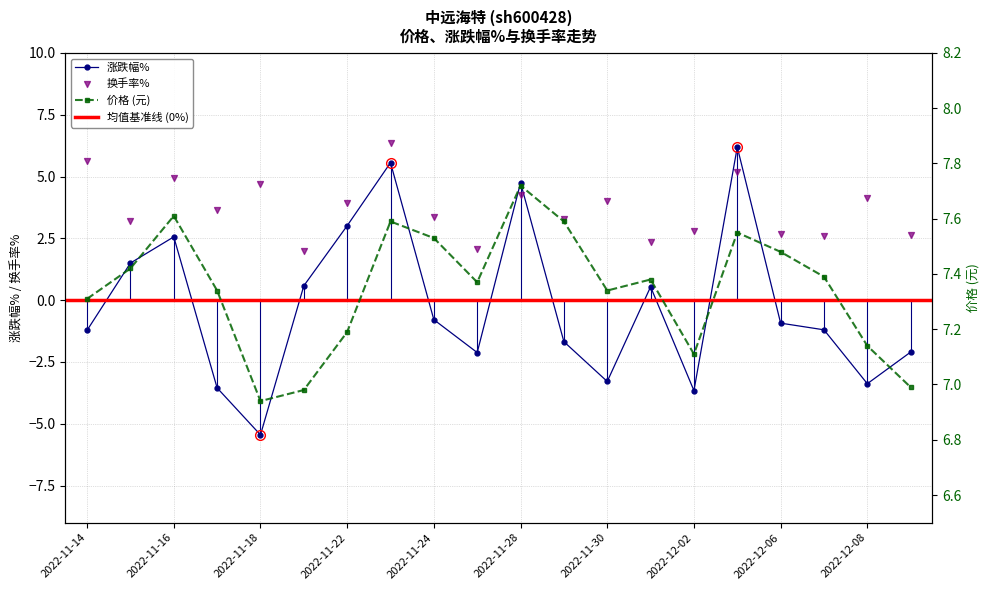

What is the total value across all series at 2022-12-09?

7.5